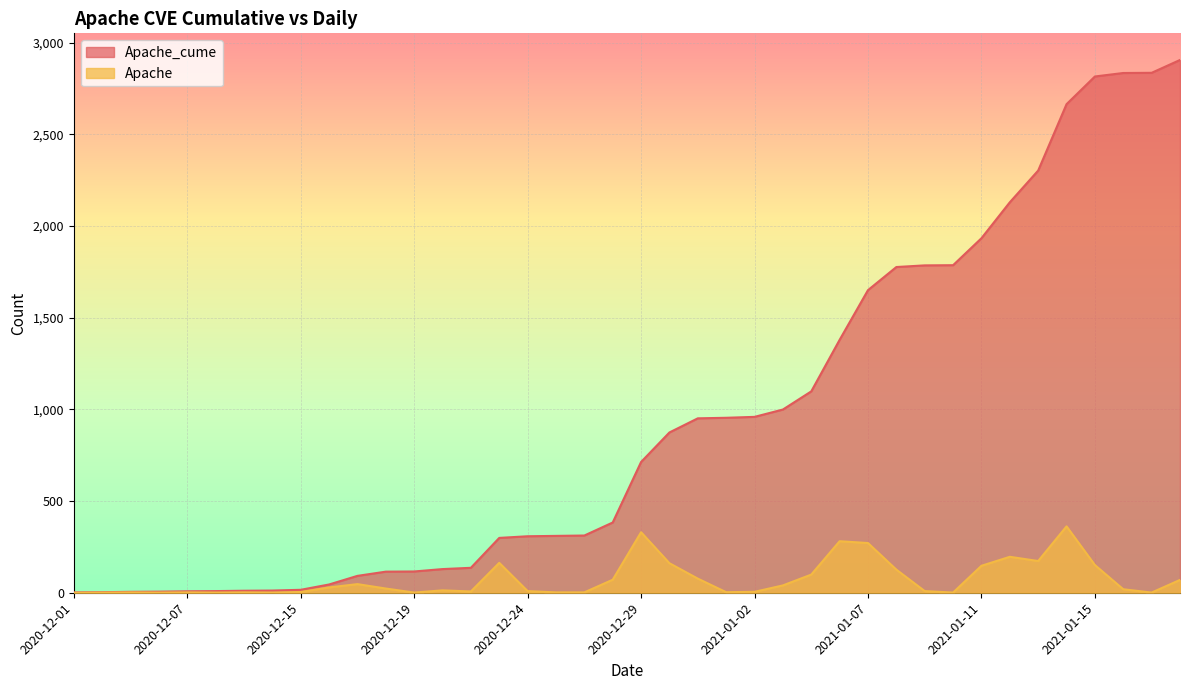

How many values in Apache are above zero?

39